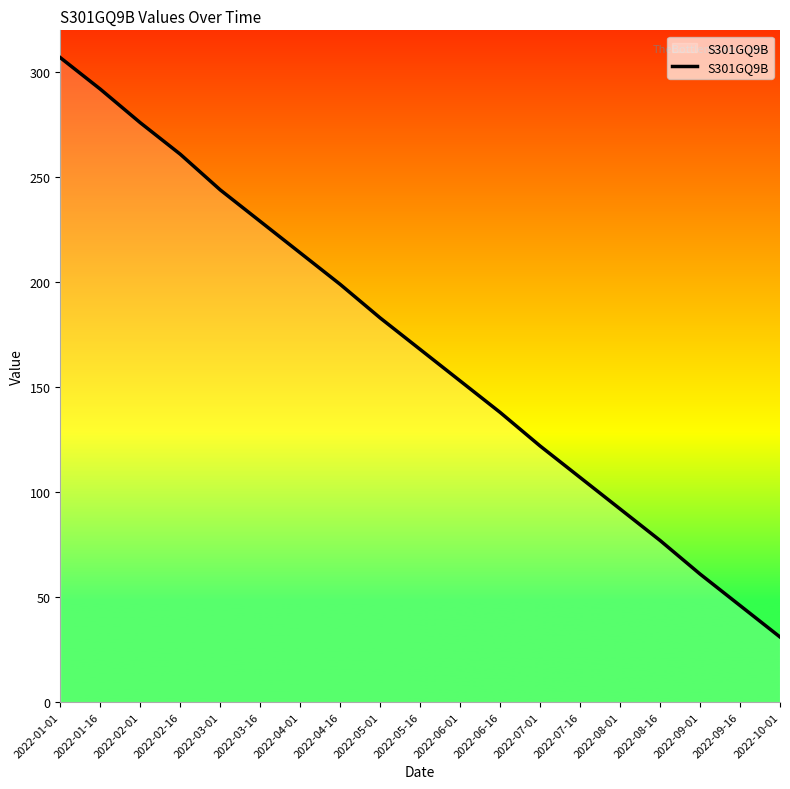

What is the change in value from 2022-03-01 to 2022-10-01?

-213